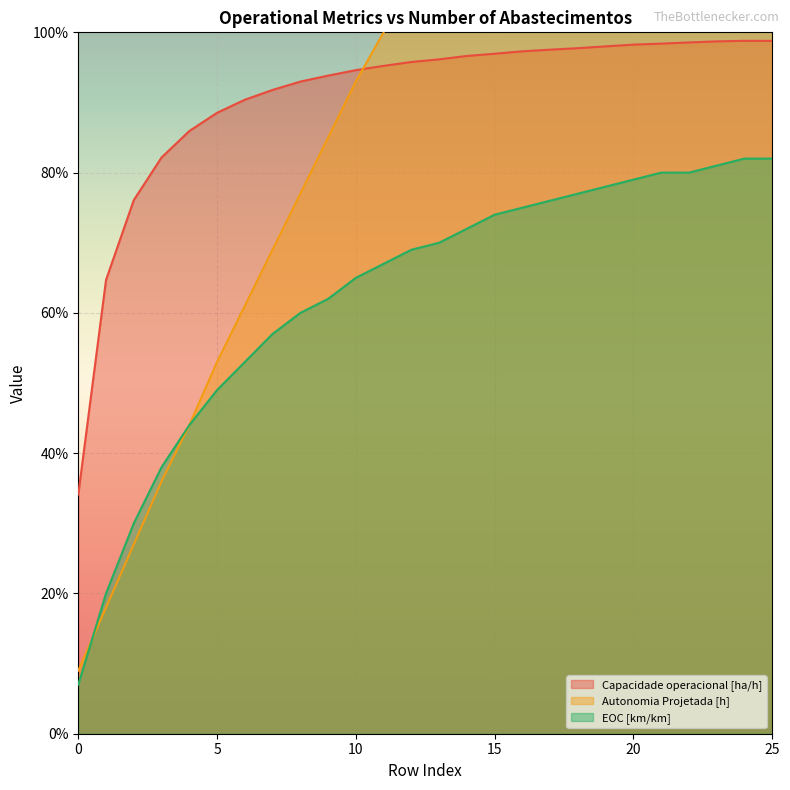

The value of Capacidade operacional [ha/h] at 9 is 0.4. True or false?

False